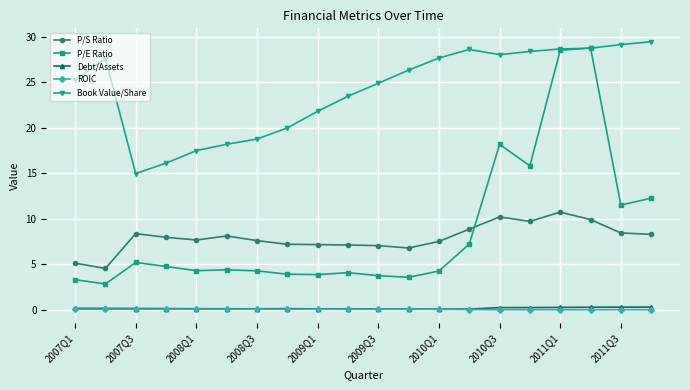

What is the greatest value displayed?

29.4